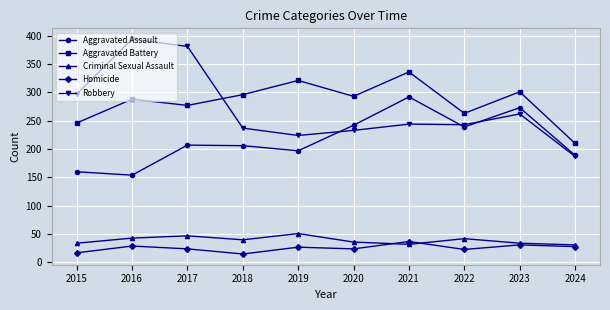

At which category does Aggravated Assault reach its first local valley?

2016